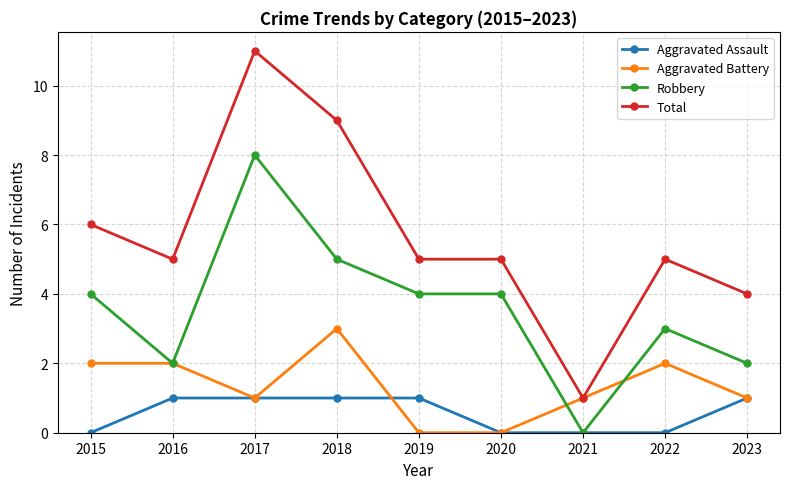

What is the lowest value of the Total series?

1